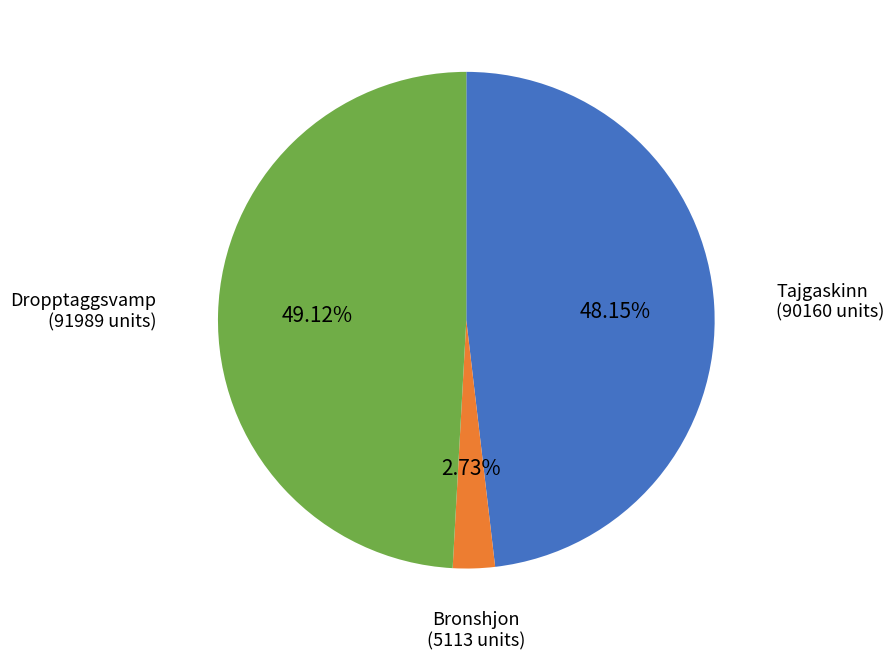

To the nearest percent, what is the difference between the largest and smallest slice percentages?

46%